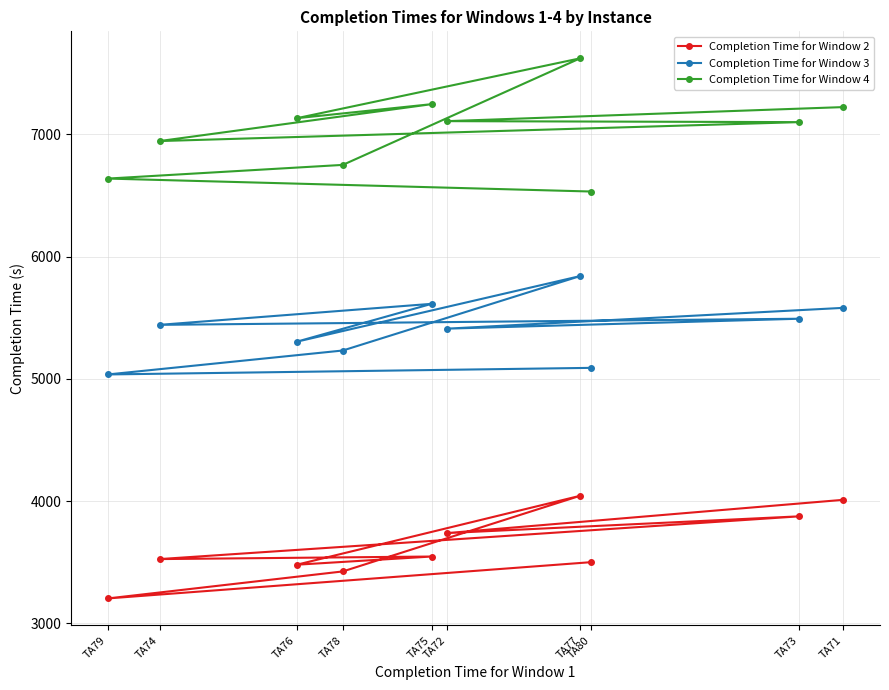

Rank the series by their maximum value, from lowest to highest.

Completion Time for Window 2, Completion Time for Window 3, Completion Time for Window 4